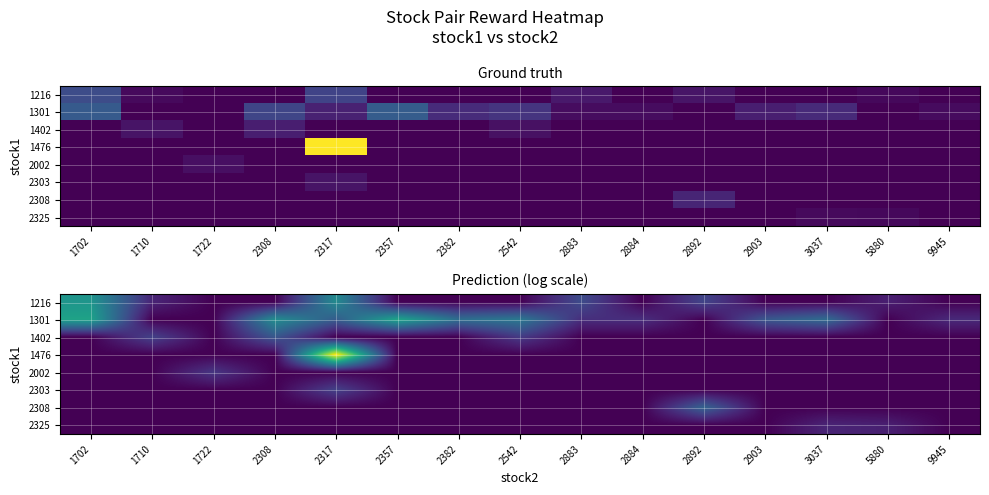

Which has a higher value, 2892 or 2883?

2883